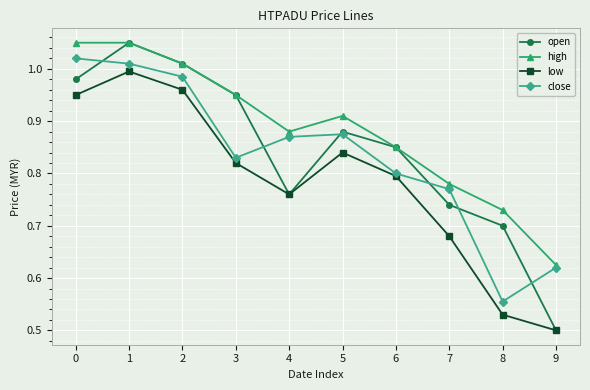

Which category has the lowest value across all series?

9